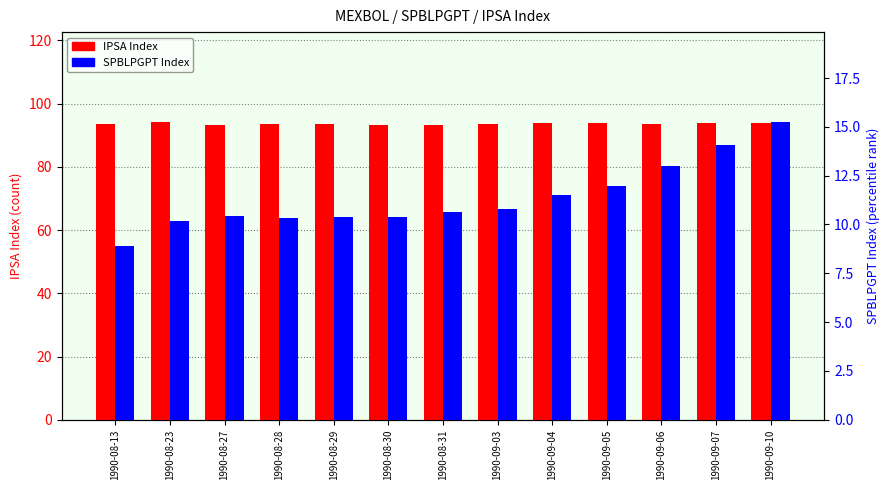

What is the spread (max minus min) of values at 1990-09-06?

80.6